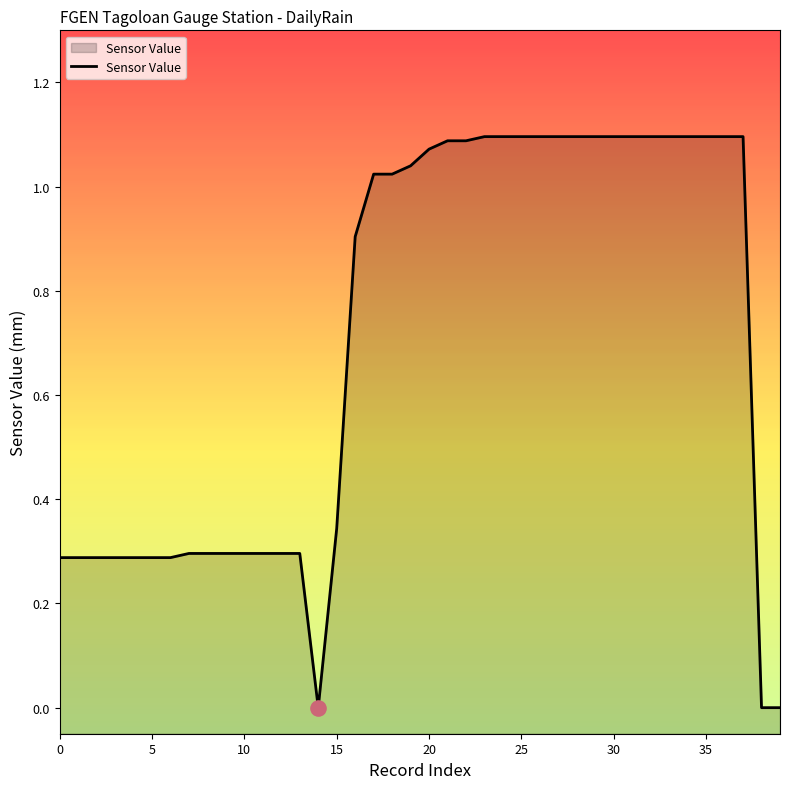

Which has a higher value, 27 or 25?

27